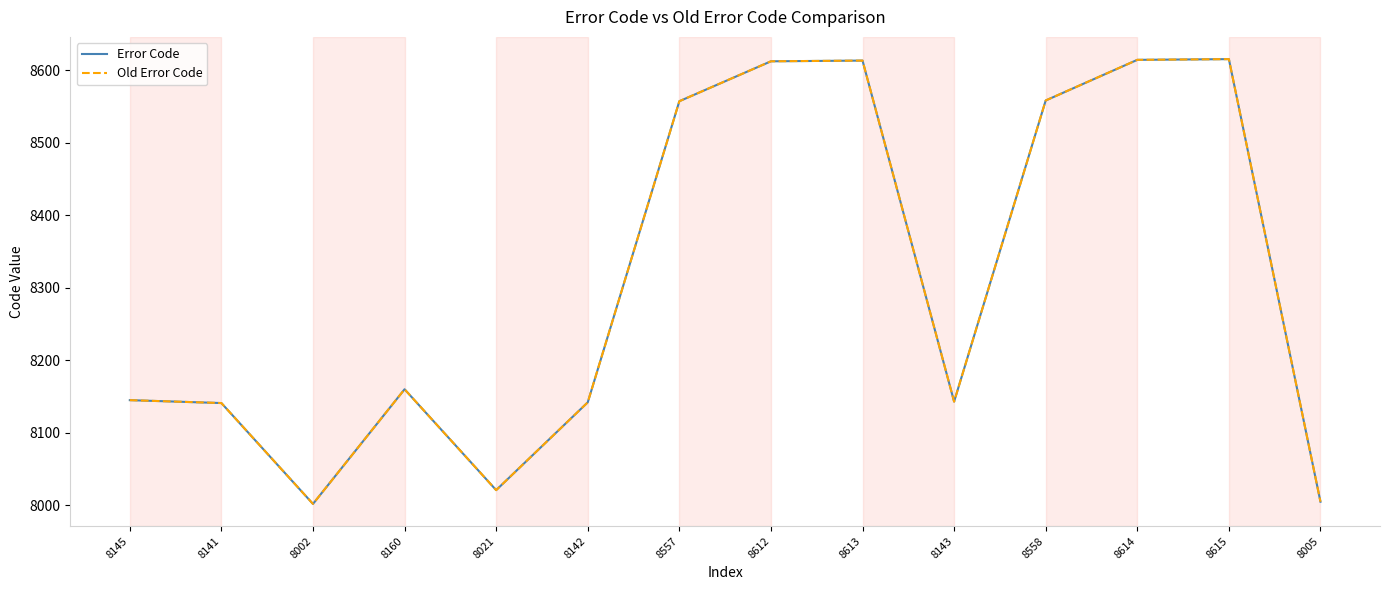

Reading right to left, what are all the values shown in this chart?

Error Code: 8005	8615	8614	8558	8143	8613	8612	8557	8142	8021	8160	8002	8141	8145
Old Error Code: 8005	8615	8614	8558	8143	8613	8612	8557	8142	8021	8160	8002	8141	8145